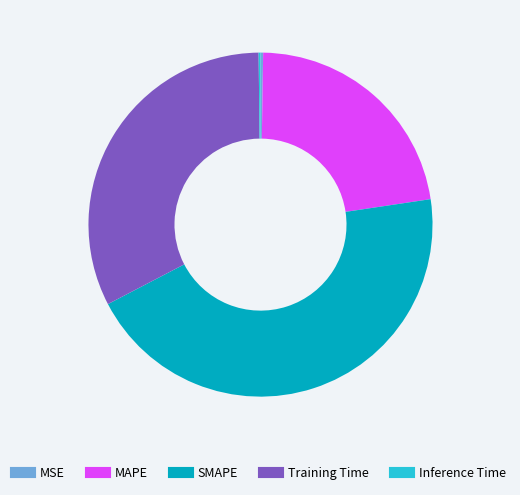

Is it true that MAPE is 22% of the pie?

True